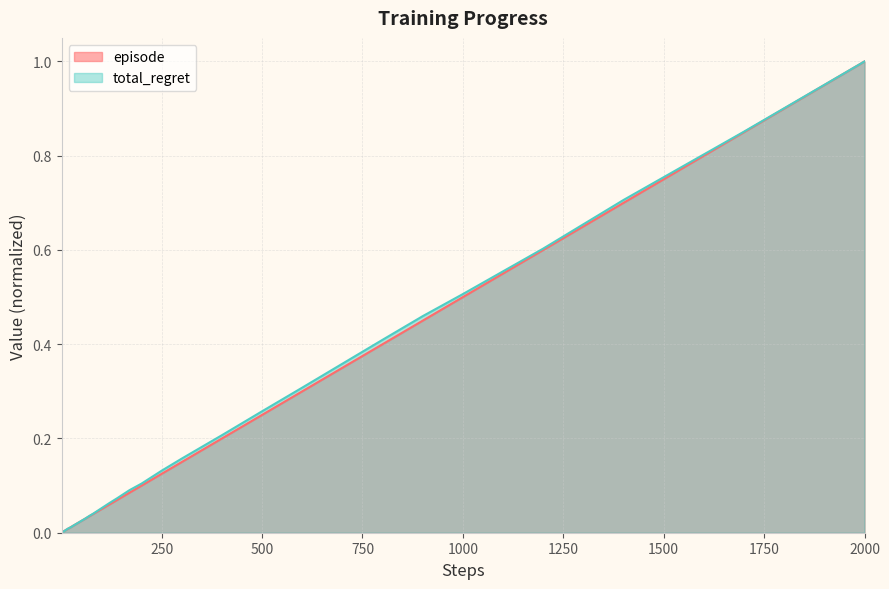

At which category is the sum across all series the highest?

2000